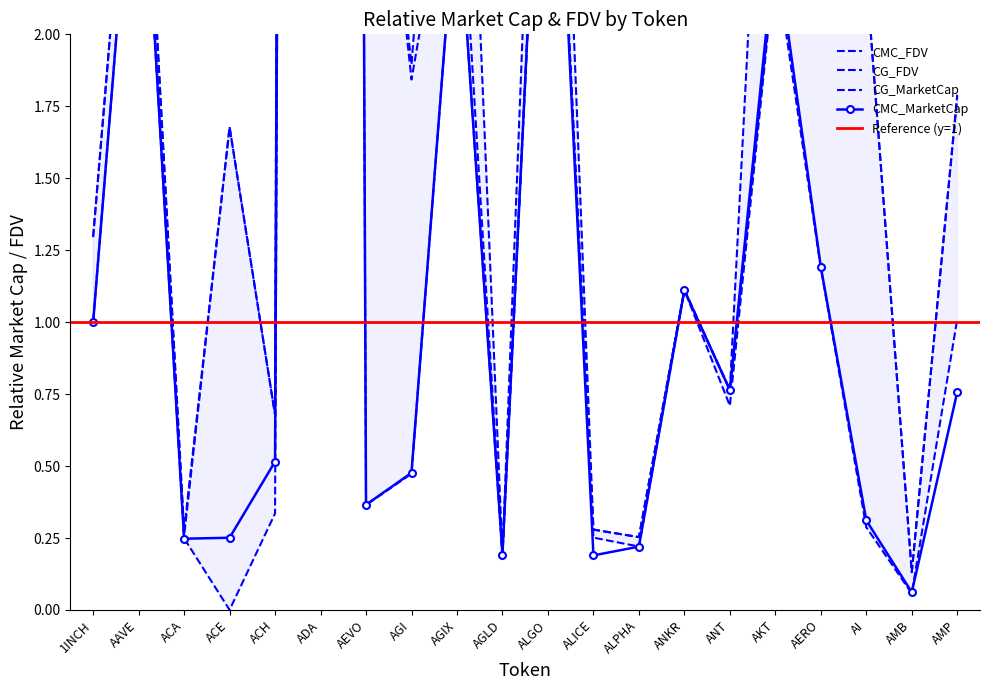

What is the sum of all CG_FDV values?

77.7